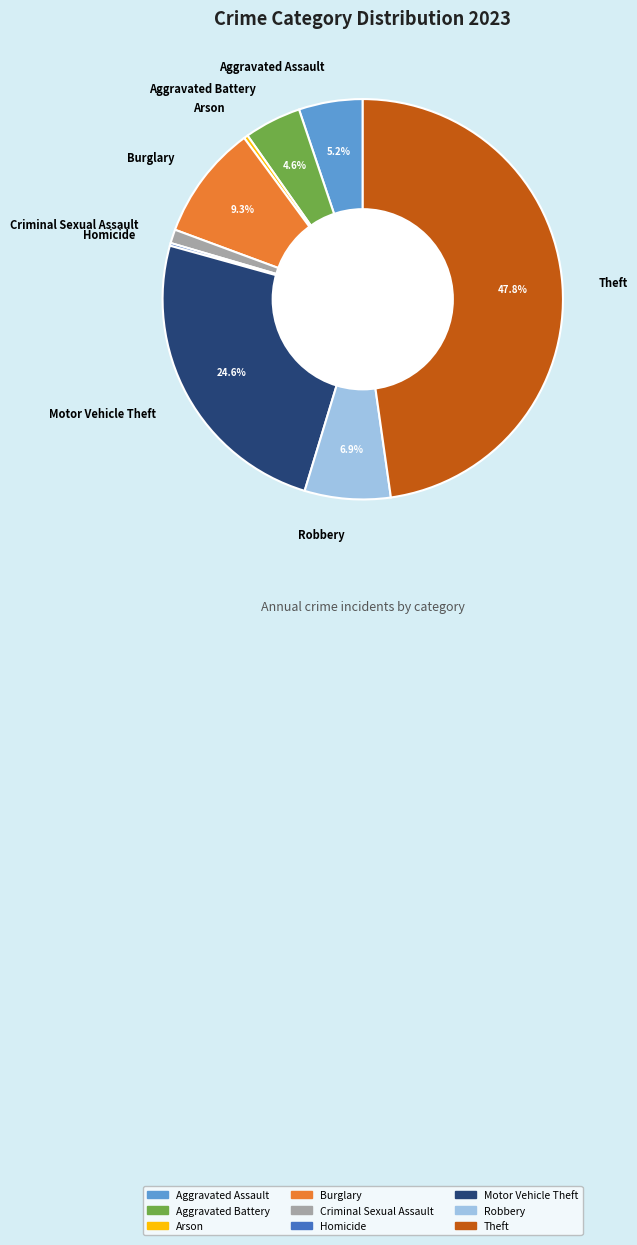

Is there any slice that represents more than half of the pie?

No